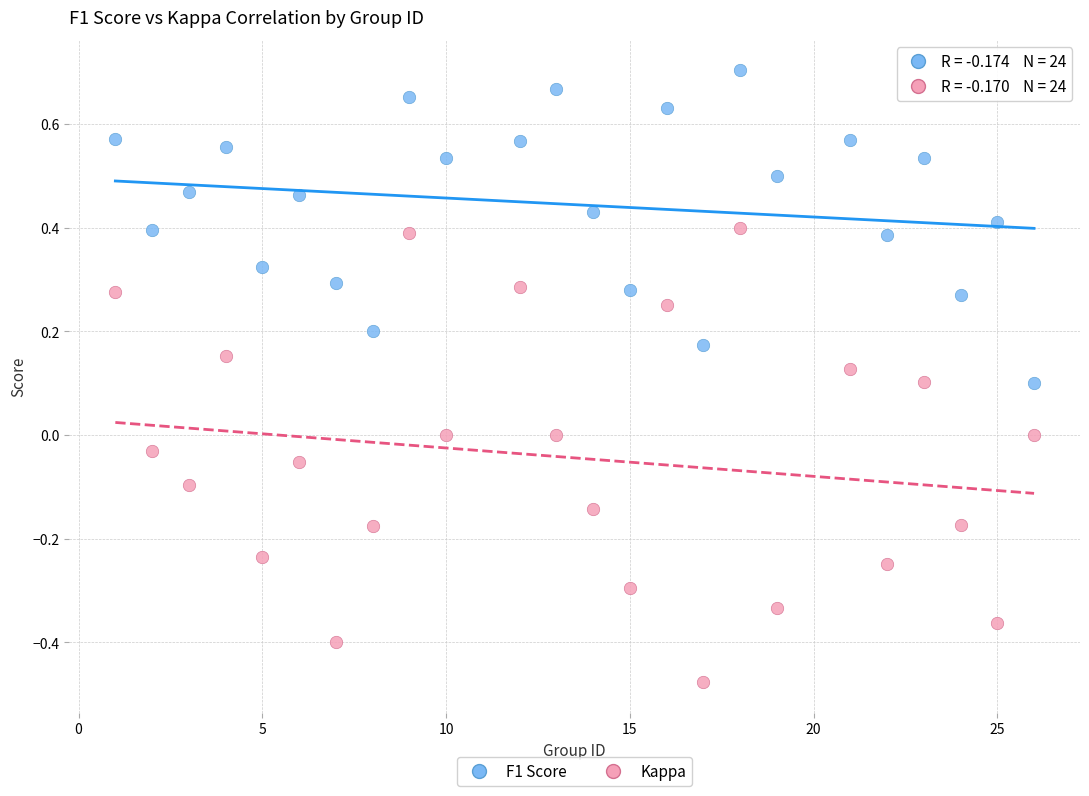

Which series contains the highest Y value?

F1 Score